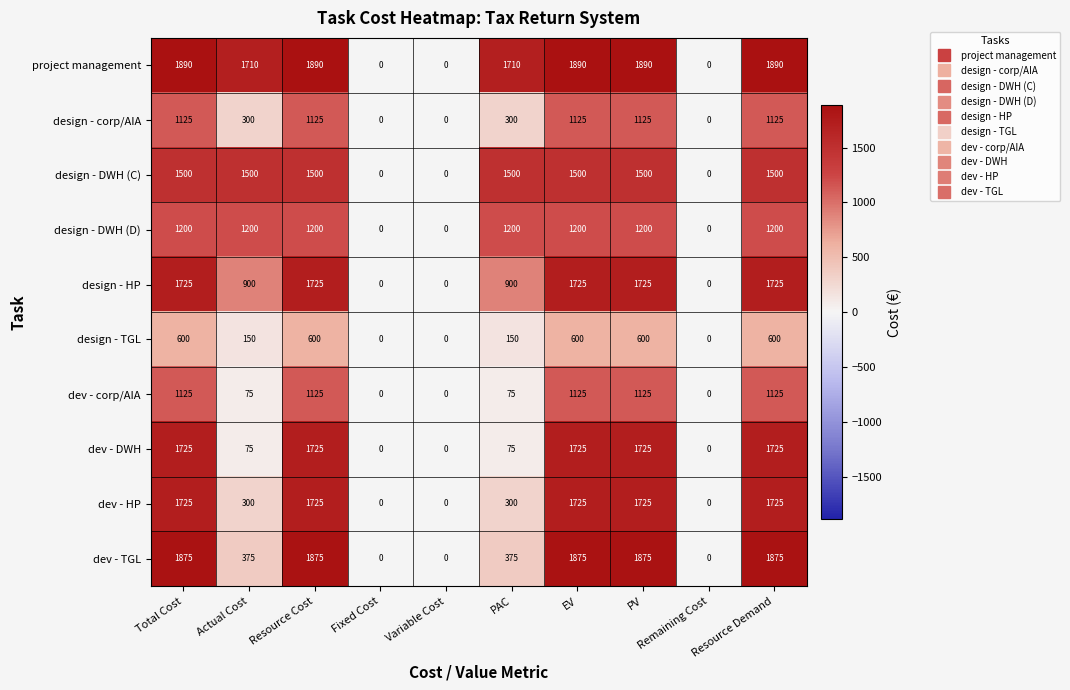

What is the greatest value displayed?

1890